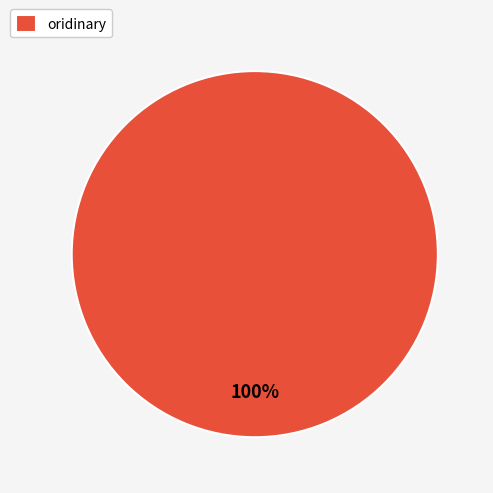

Rank the categories by value from lowest to highest.

oridinary